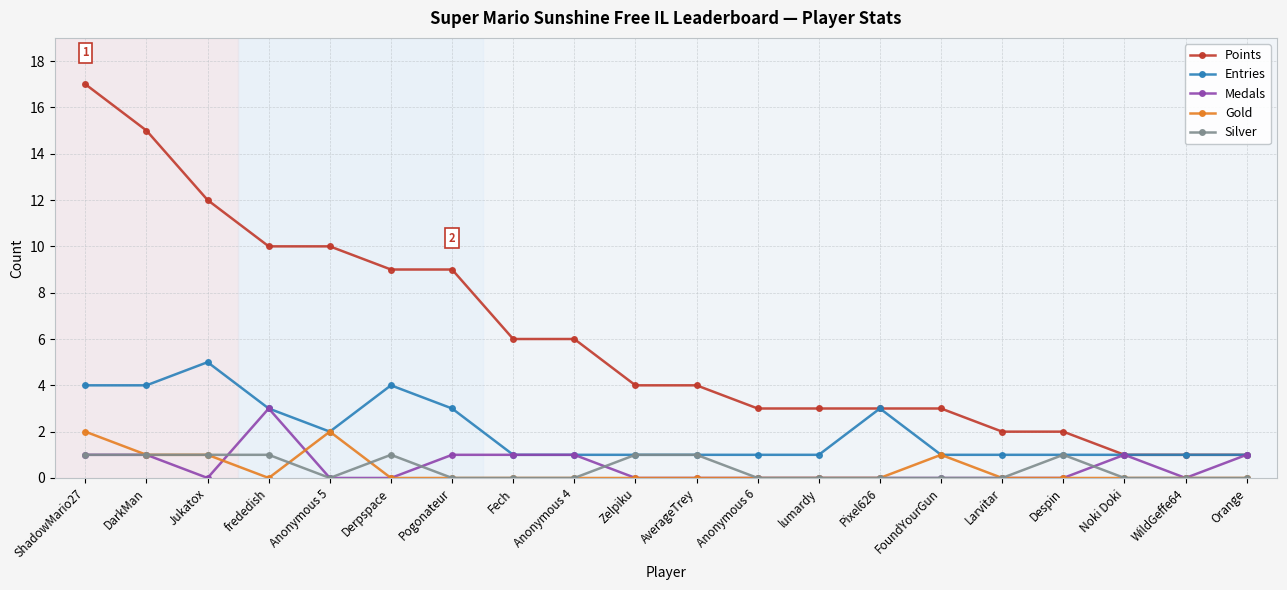

Between Pixel626 and Larvitar, which series saw the biggest shift?

Entries